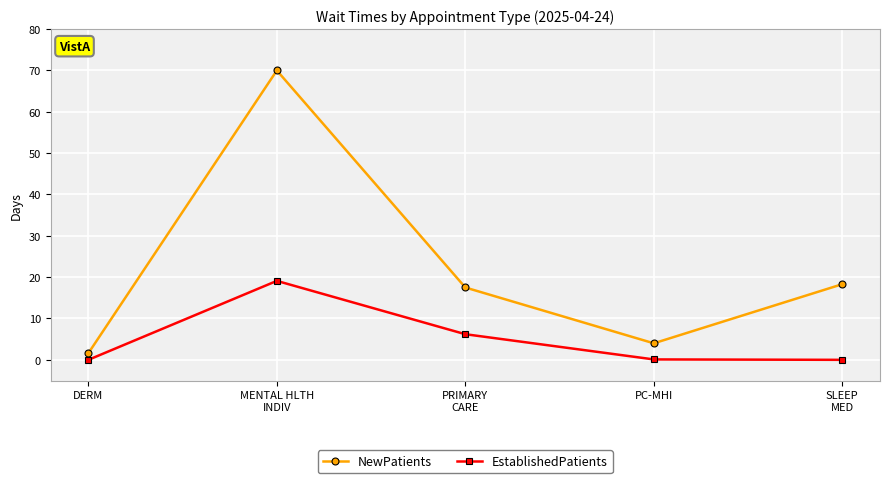

Between MENTAL HLTH
INDIV and PRIMARY
CARE, which series saw the biggest shift?

NewPatients